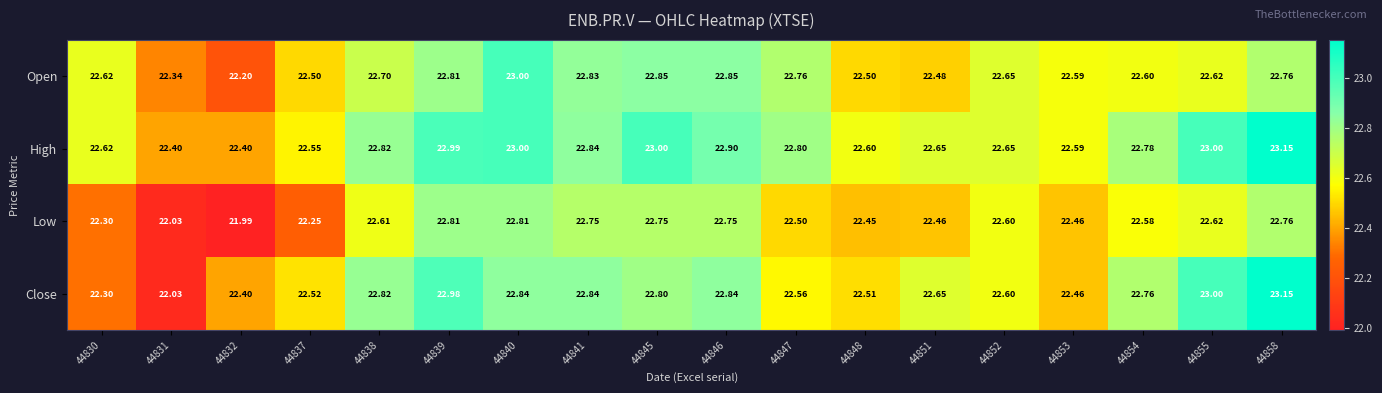

Between 44832 and 44838, which series saw the biggest shift?

Low